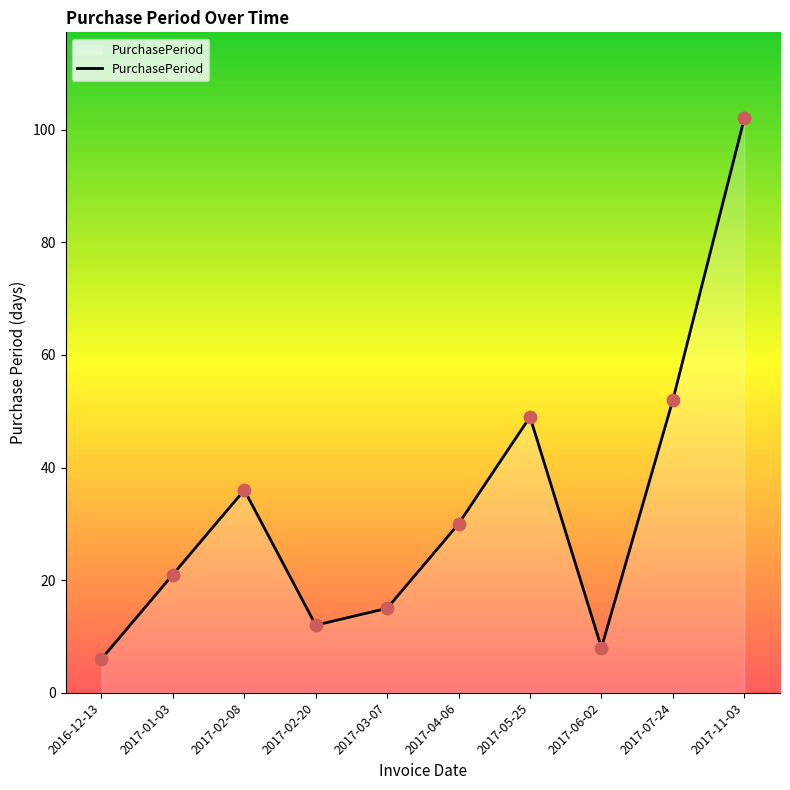

What is the ratio of the value at 2016-12-13 to the value at 2017-04-06?

0.2